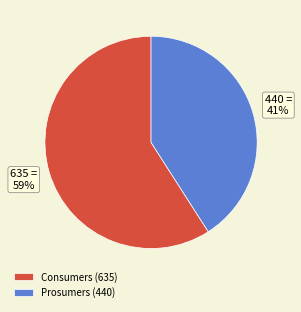

Is it true that Prosumers is 41% of the pie?

True